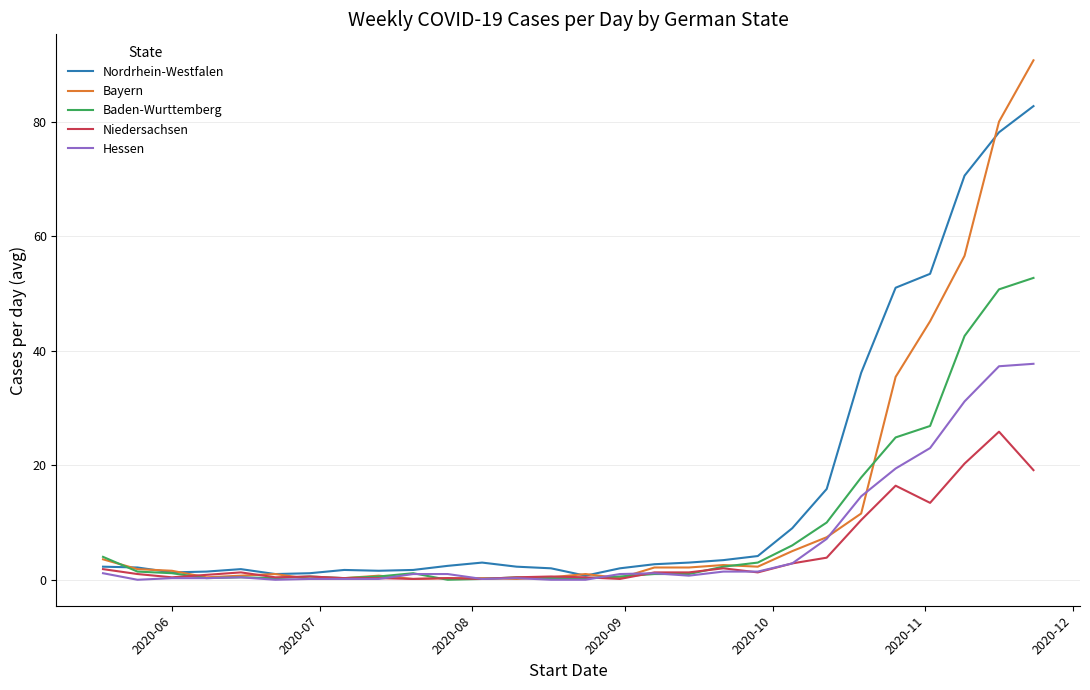

Rank the series by their maximum value, from highest to lowest.

Bayern, Nordrhein-Westfalen, Baden-Wurttemberg, Hessen, Niedersachsen